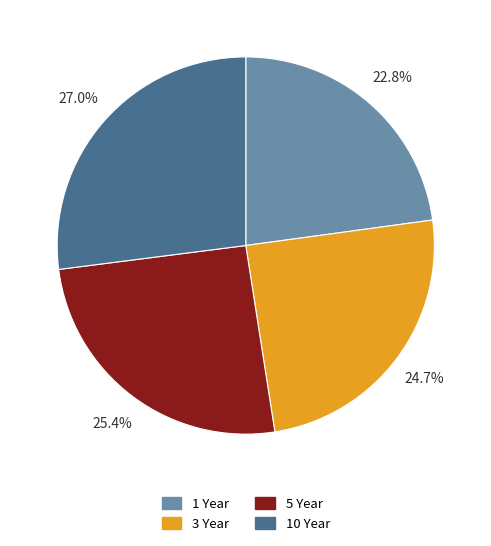

Which category has the smallest portion of the pie?

1 Year